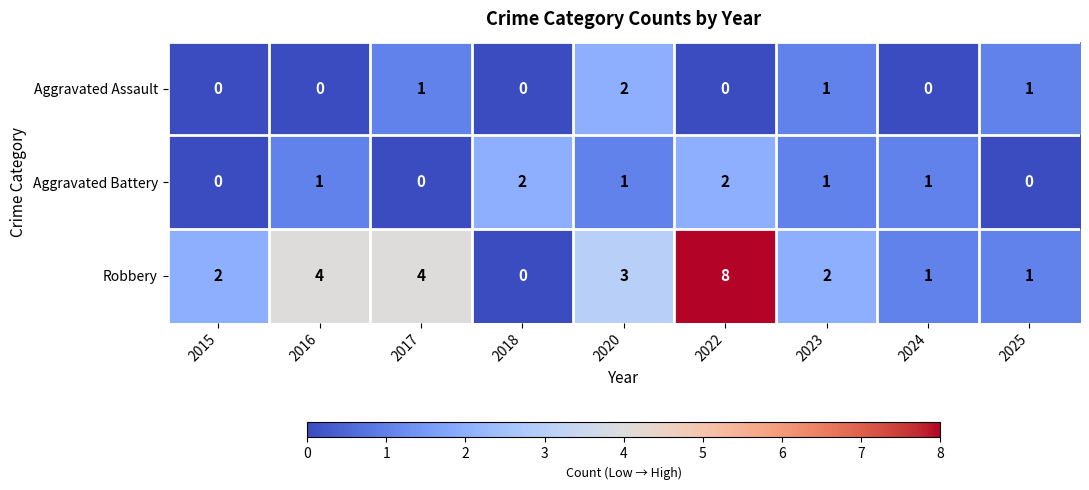

True or false: Robbery has a value of 2 at 2024.

False